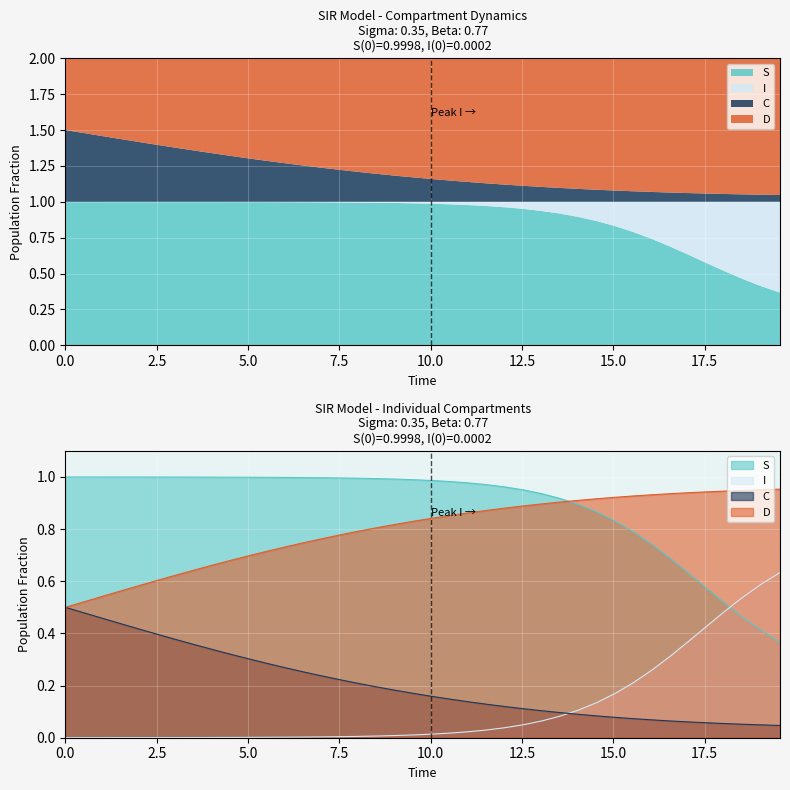

What is the sum of the I values at 15.050167224080267 and 16.555183946488295?

0.5